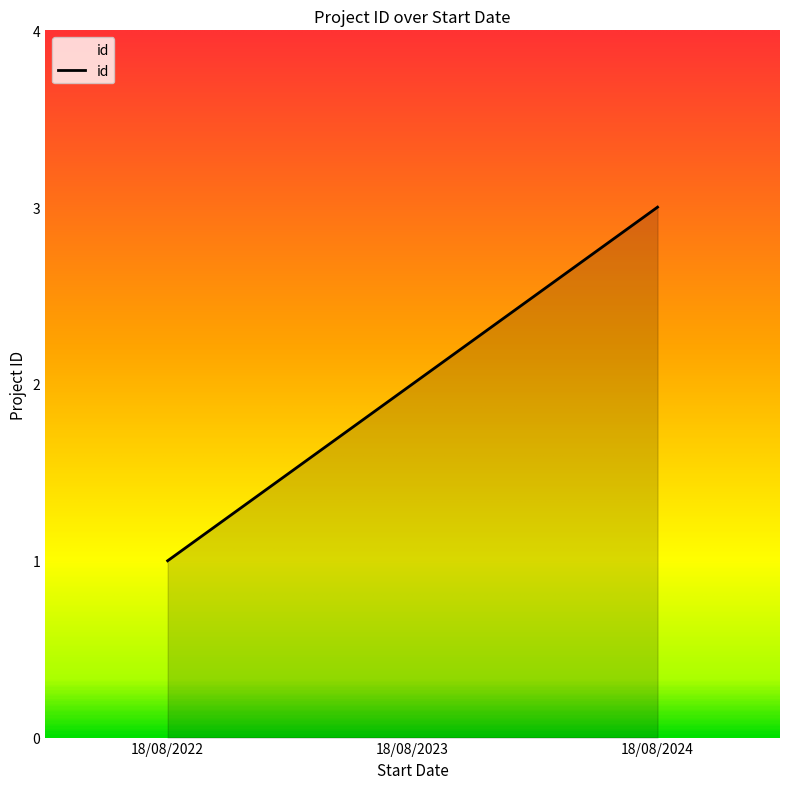

What is the greatest value displayed?

3